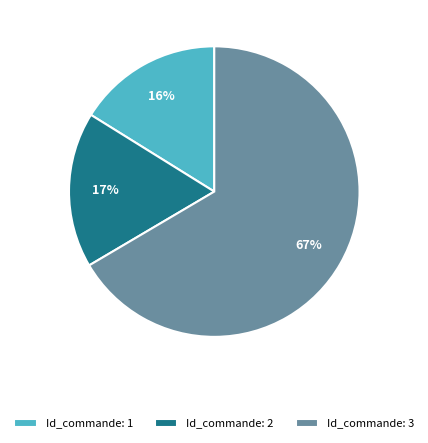

Combined, do Id_commande: 2 and Id_commande: 1 account for over 50%?

No